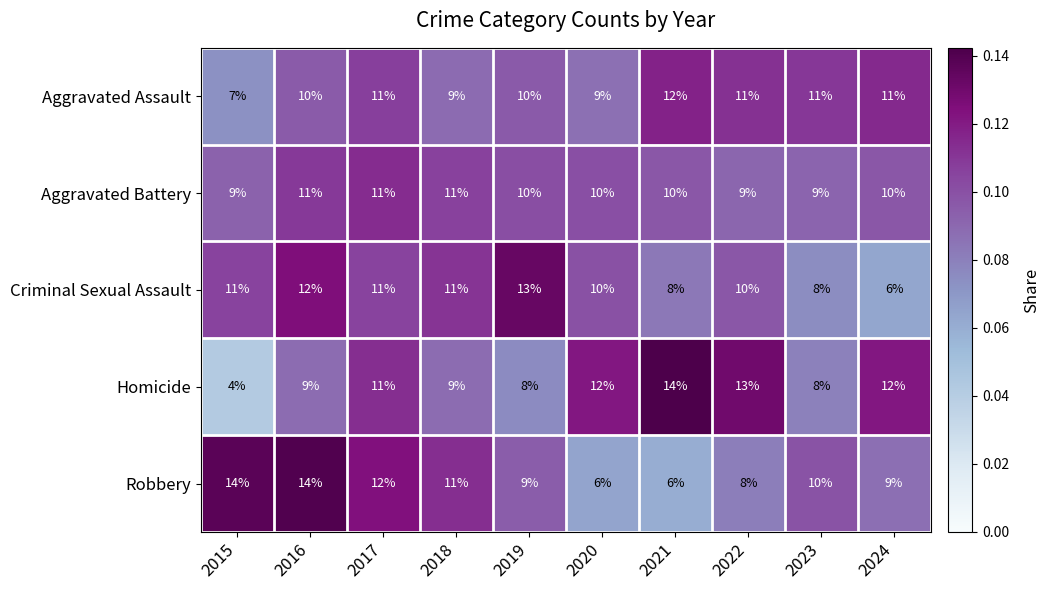

Which series has the largest total across all categories?

Aggravated Assault